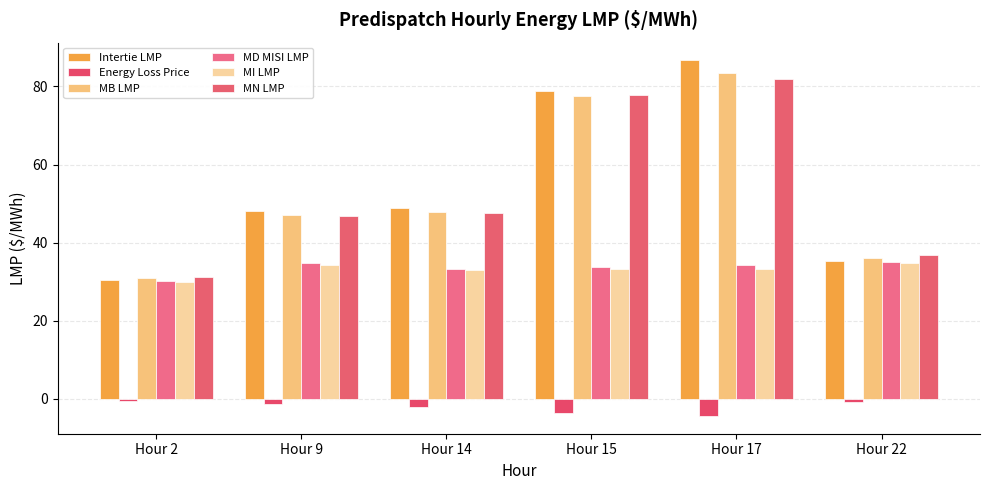

Reading left to right, what are all the values shown in this chart?

Intertie LMP: Hour 2=30.4	Hour 9=48.0	Hour 14=48.9	Hour 15=78.8	Hour 17=86.7	Hour 22=35.2
Energy Loss Price: Hour 2=-0.6	Hour 9=-1.3	Hour 14=-2.1	Hour 15=-3.6	Hour 17=-4.4	Hour 22=-0.9
MB LMP: Hour 2=30.8	Hour 9=47.1	Hour 14=47.9	Hour 15=77.6	Hour 17=83.3	Hour 22=36.1
MD MISI LMP: Hour 2=30.3	Hour 9=34.7	Hour 14=33.3	Hour 15=33.8	Hour 17=34.1	Hour 22=35.0
MI LMP: Hour 2=29.9	Hour 9=34.2	Hour 14=32.9	Hour 15=33.2	Hour 17=33.3	Hour 22=34.8
MN LMP: Hour 2=31.2	Hour 9=46.9	Hour 14=47.5	Hour 15=77.8	Hour 17=82.0	Hour 22=36.9